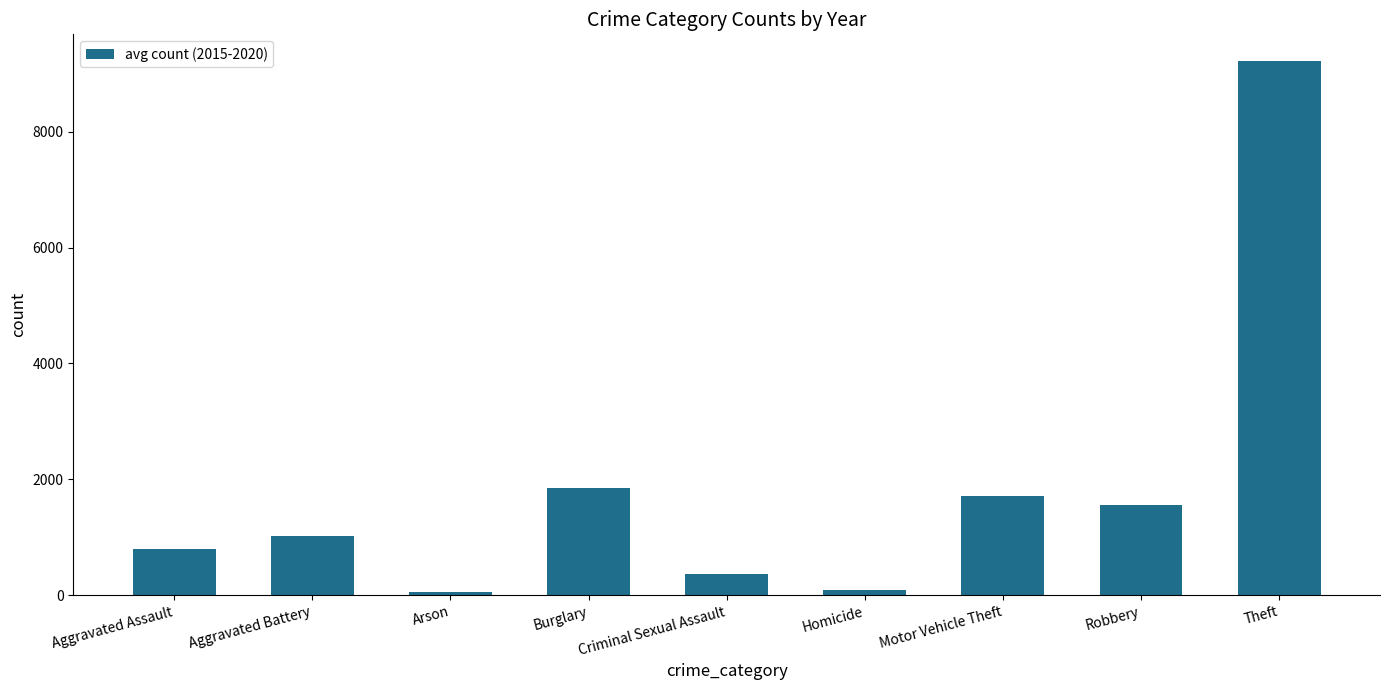

How many data points are above 1018?

5